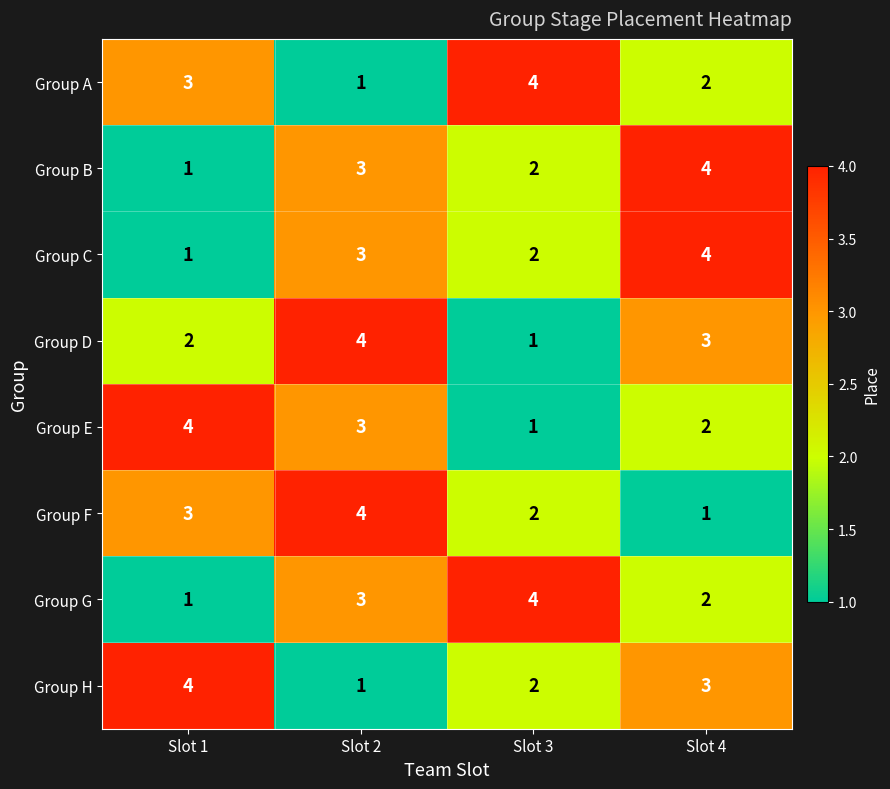

What is the spread (max minus min) of values at Slot 1?

3